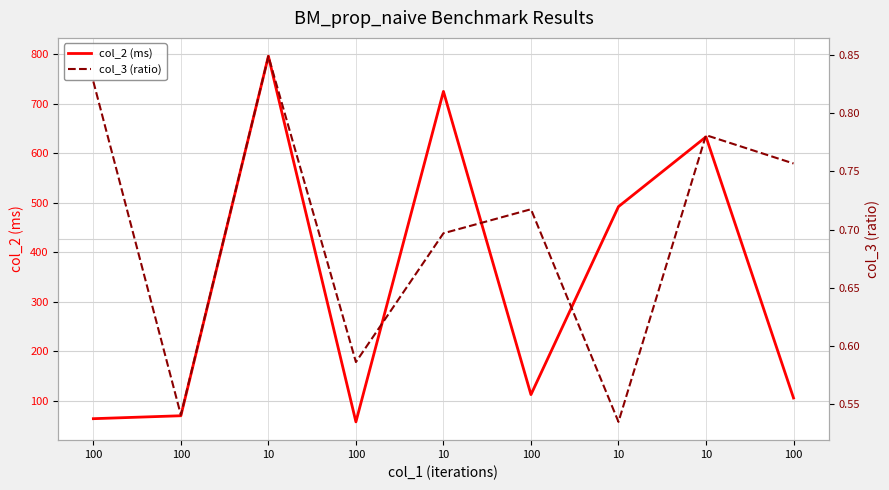

True or false: col_2 (ms) and col_3 (ratio) cross at least once.

False